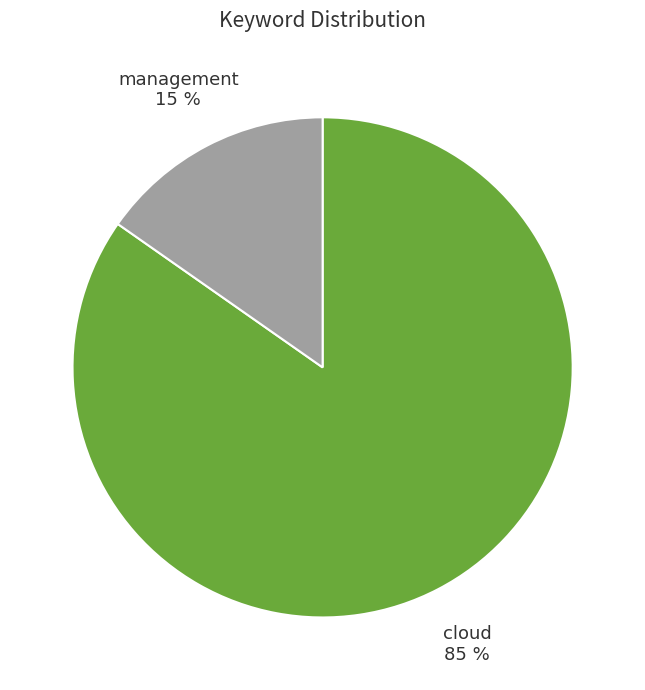

To the nearest percent, what is the combined percentage of cloud and management?

100%